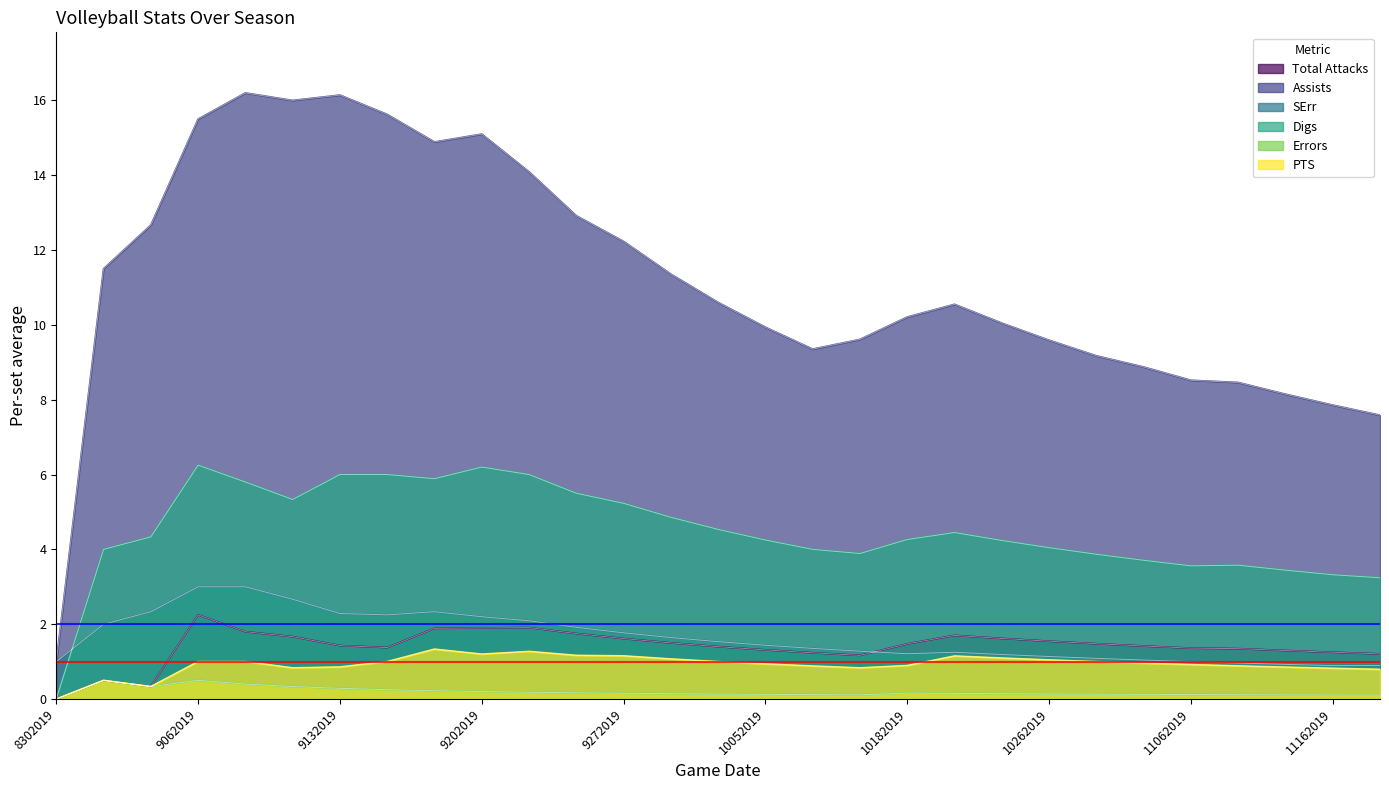

What is the difference between the Digs values at 10262019 and 9212019?

2.0